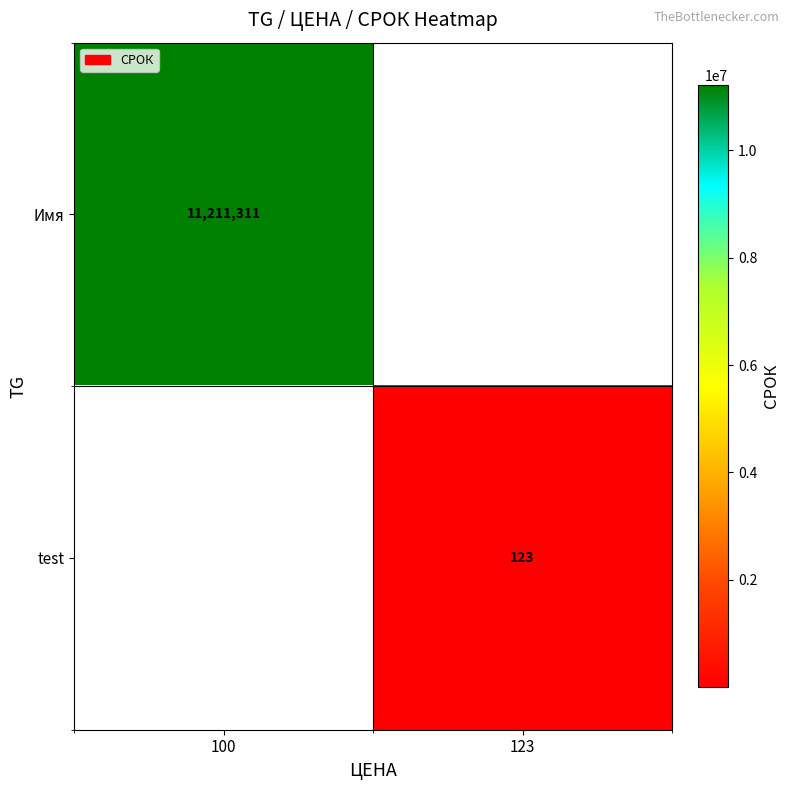

Which category has the lowest value across all series?

123